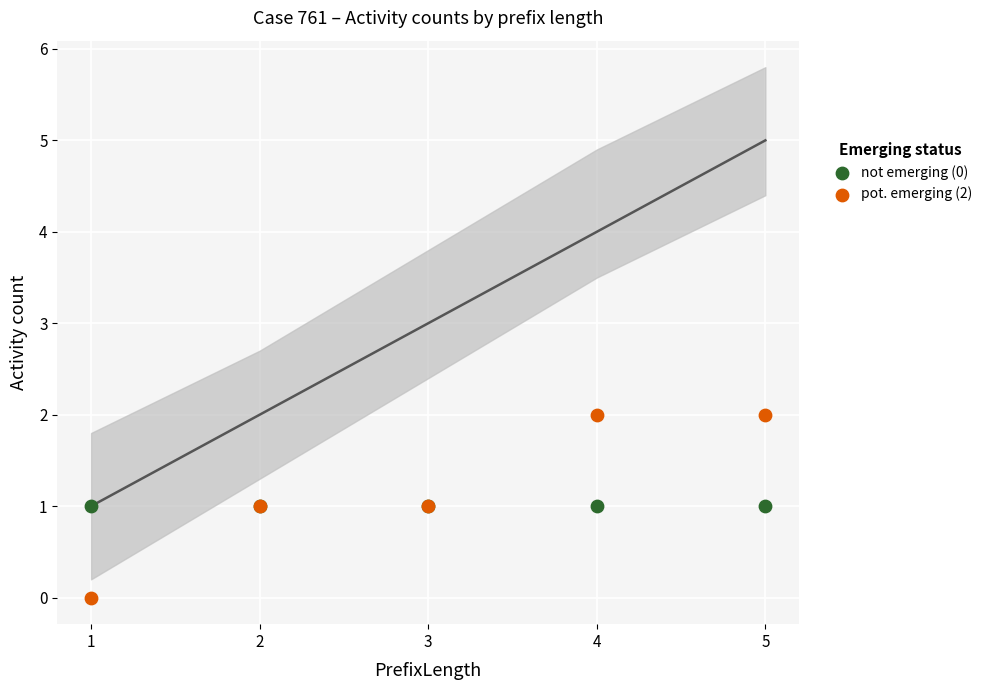

Which series reaches the minimum Y coordinate?

pot. emerging (2)